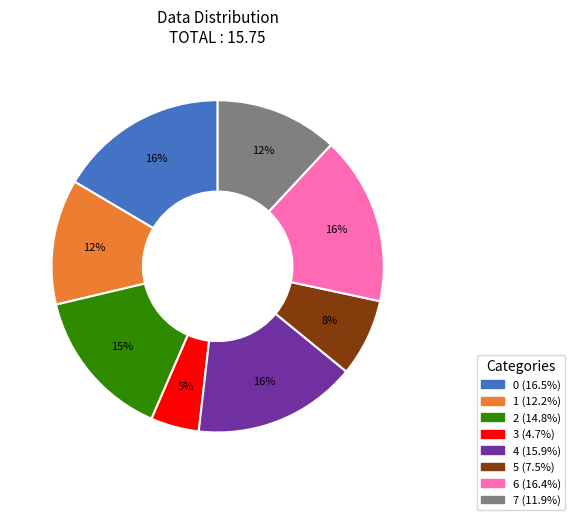

How many slices are in this pie chart?

8